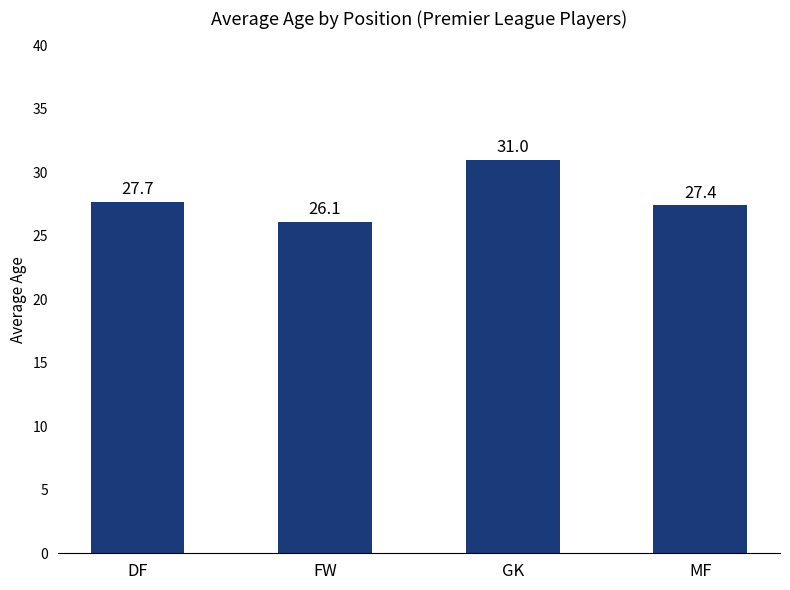

Between MF and GK, which is larger?

GK